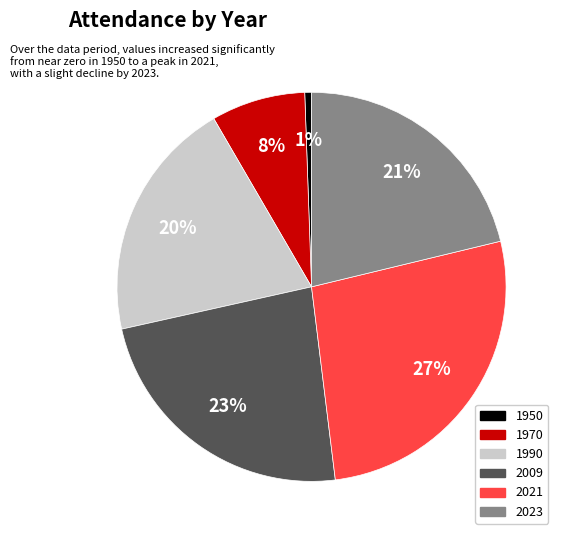

What percentage is the 2023 slice, to the nearest percent?

21%